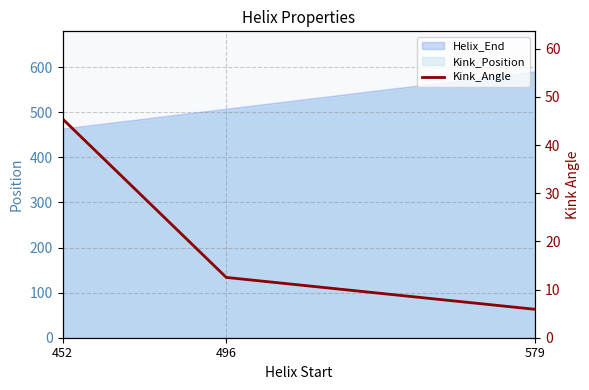

The value at 579 is 1.7. True or false?

False